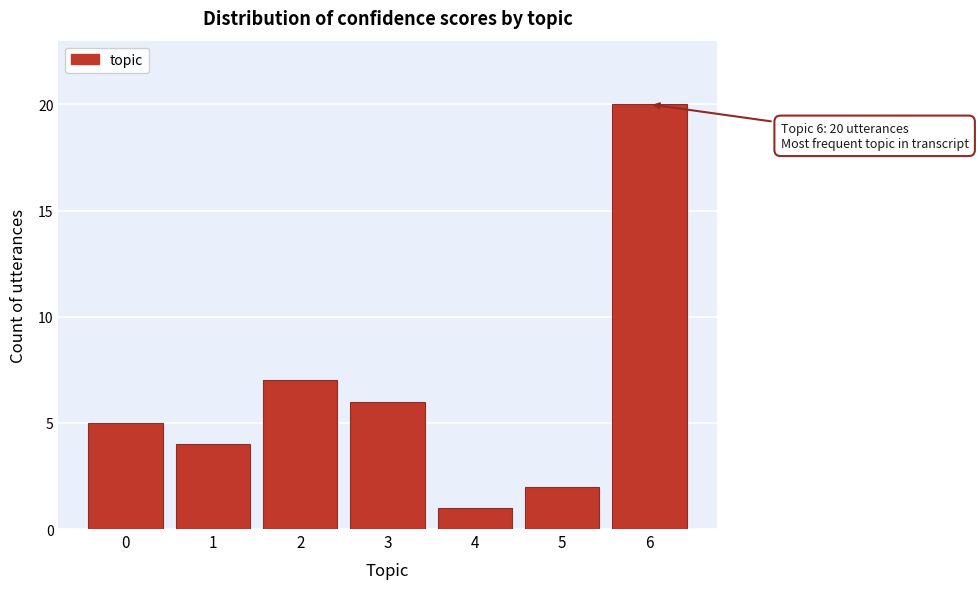

Reading left to right, list all the values displayed in this chart.

5	4	7	6	1	2	20